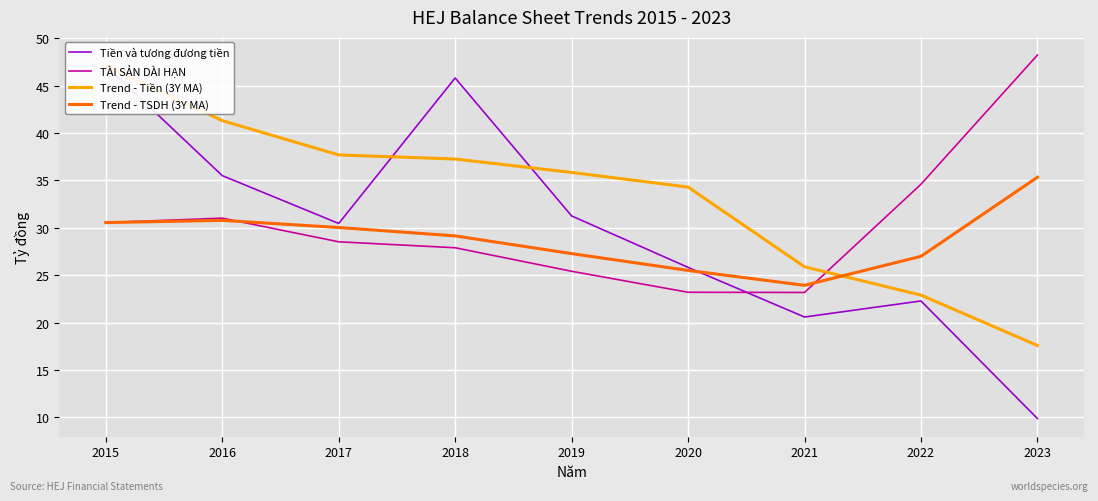

Rank the series by their maximum value, from highest to lowest.

TÀI SẢN DÀI HẠN, Tiền và tương đương tiền, Trend - Tiền (3Y MA), Trend - TSDH (3Y MA)